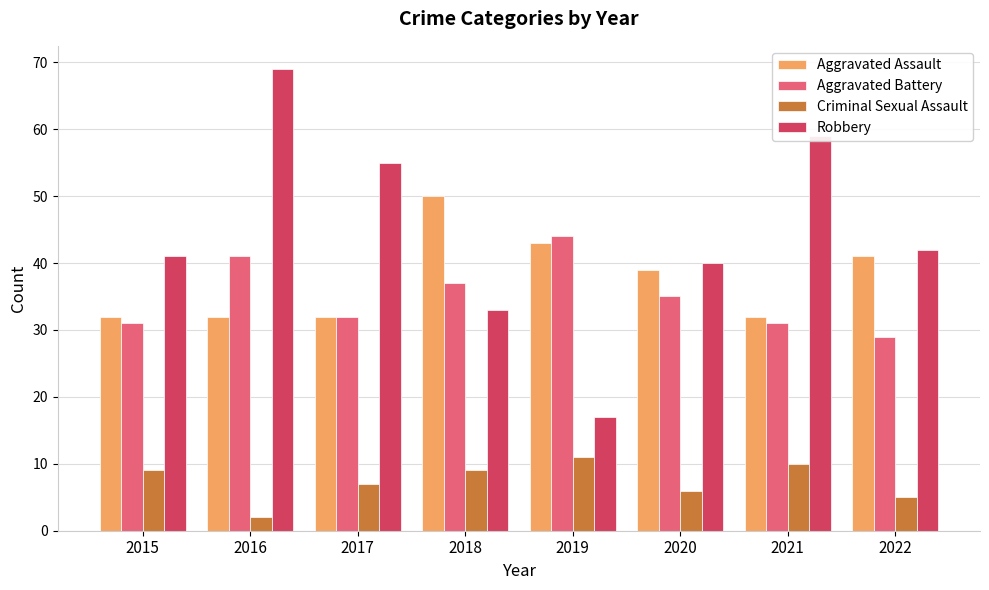

Is it true that Robbery equals 59 at 2021?

True